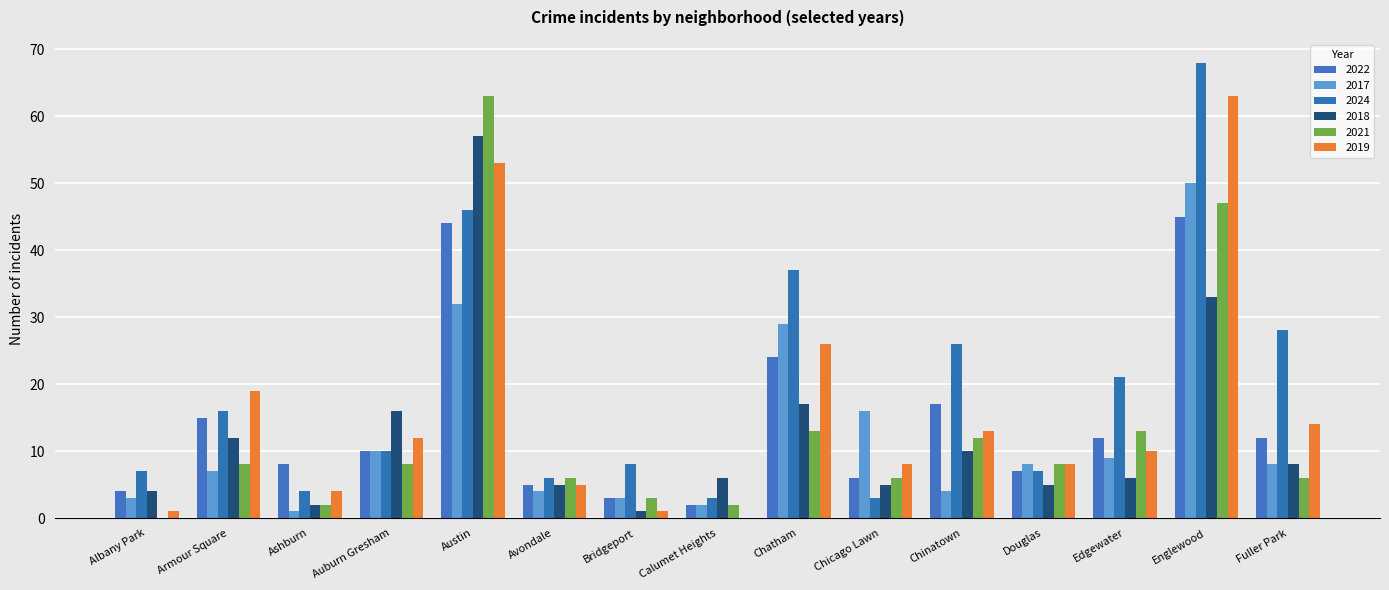

Are the bars horizontal?

No